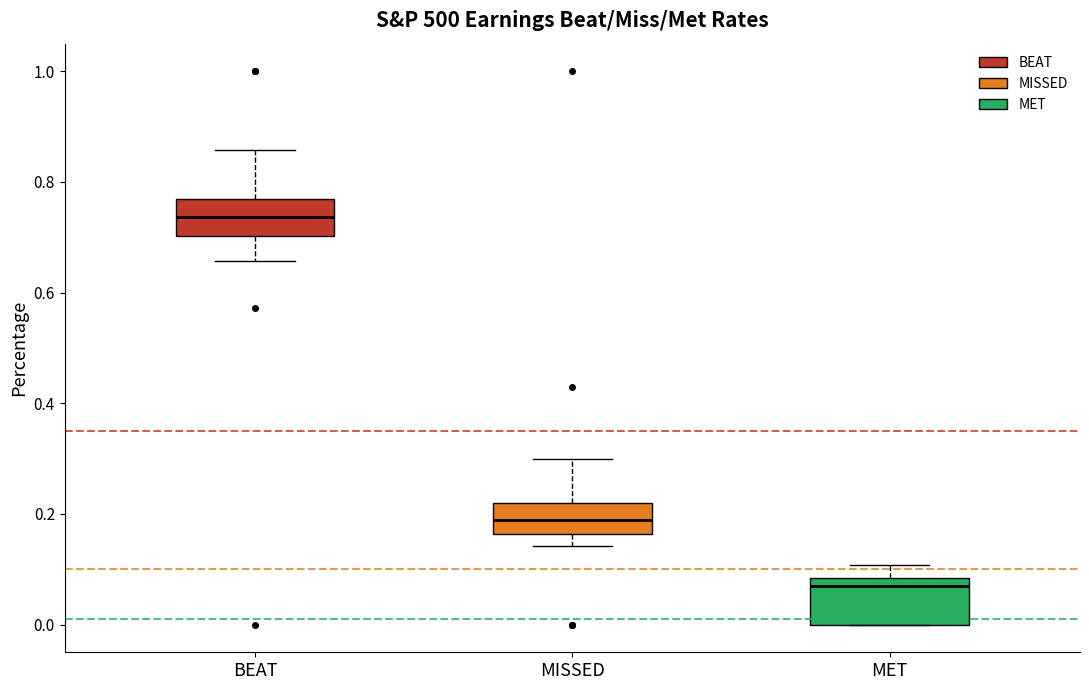

Reading left to right, read every box against the y-axis: the position of its median line, the range the box covers, and the ends of its whiskers. The values are not printed on the chart, so give them approximately, as read against the axis.

BEAT: median 0.74, box 0.70 to 0.78, whiskers 0.66 to 0.86
MISSED: median 0.18, box 0.16 to 0.22, whiskers 0.14 to 0.30
MET: median 0.06, box 0.00 to 0.08, whiskers 0.00 to 0.10